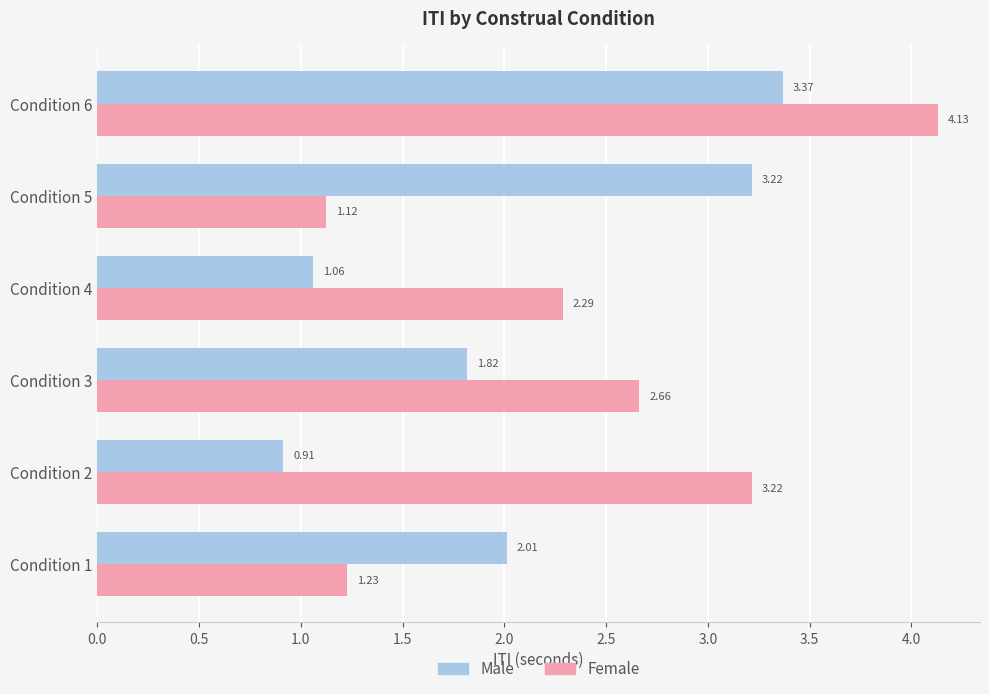

What is the sum of the Male values at Condition 1 and Condition 6?

5.4